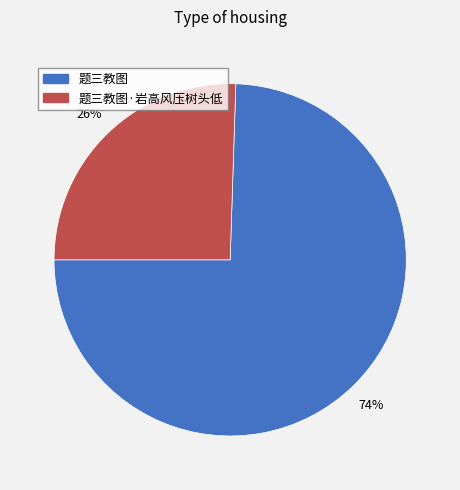

Rank the categories by value from highest to lowest.

题三教图, 题三教图·岩高风压树头低